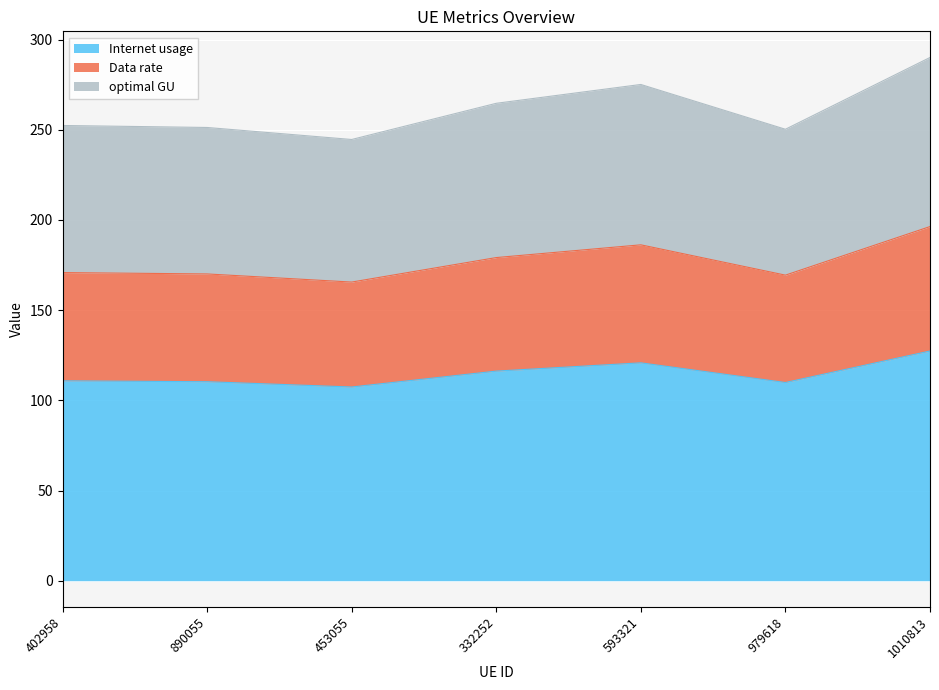

True or false: Internet usage and optimal GU cross at least once.

False